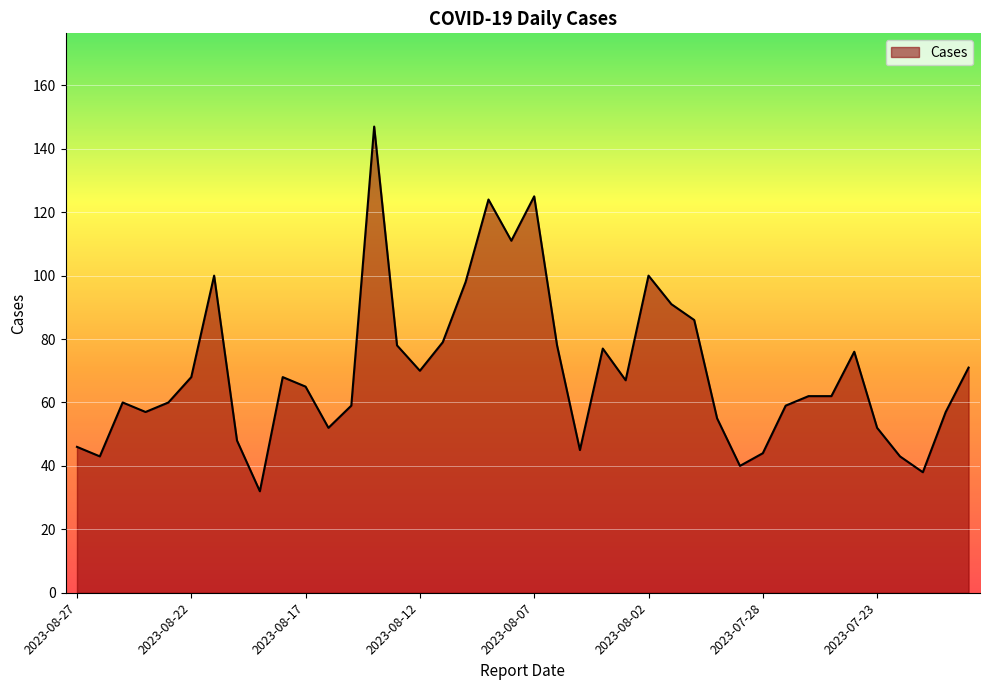

What is the difference between the maximum and minimum values?

115